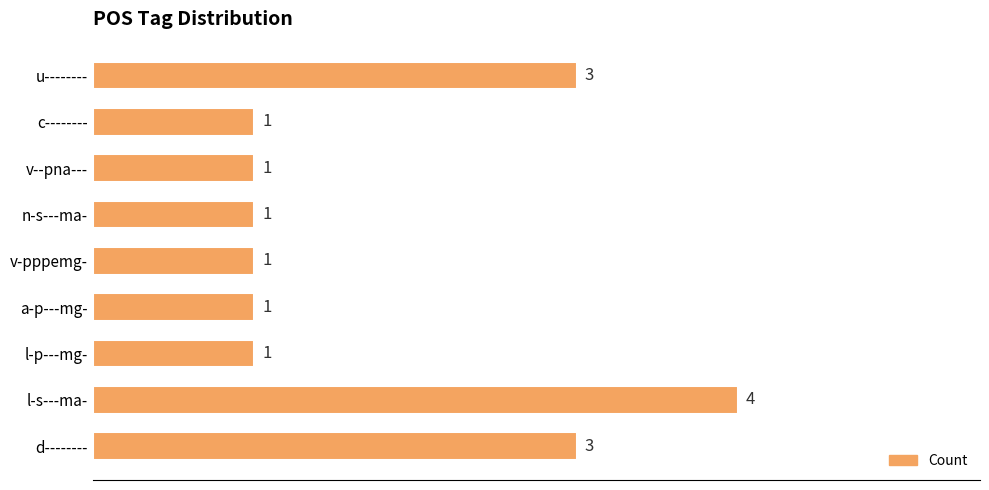

What is the maximum value shown in the chart?

4